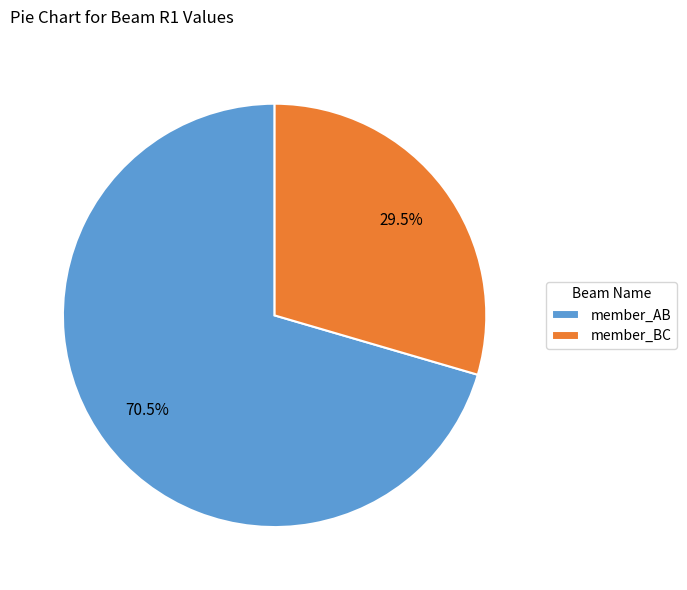

The member_AB slice represents 64% of the pie. True or false?

False